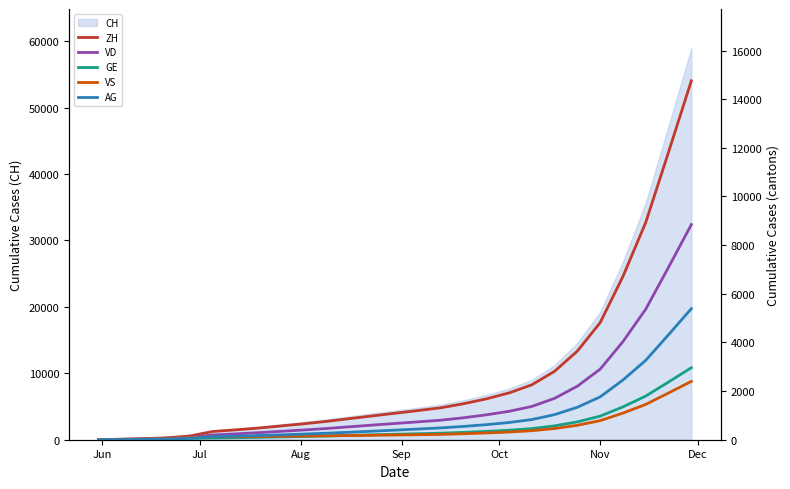

What is the highest value of the CH series?

58934